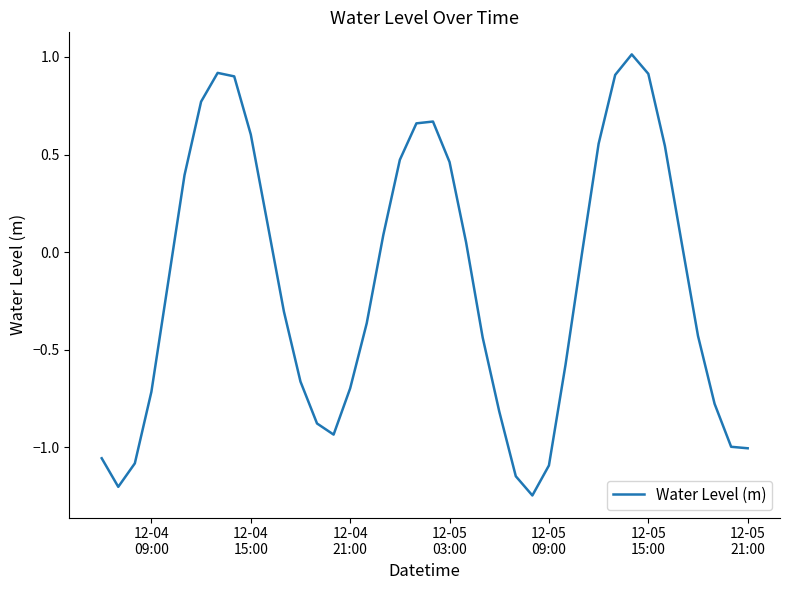

What is the greatest value displayed?

1.0